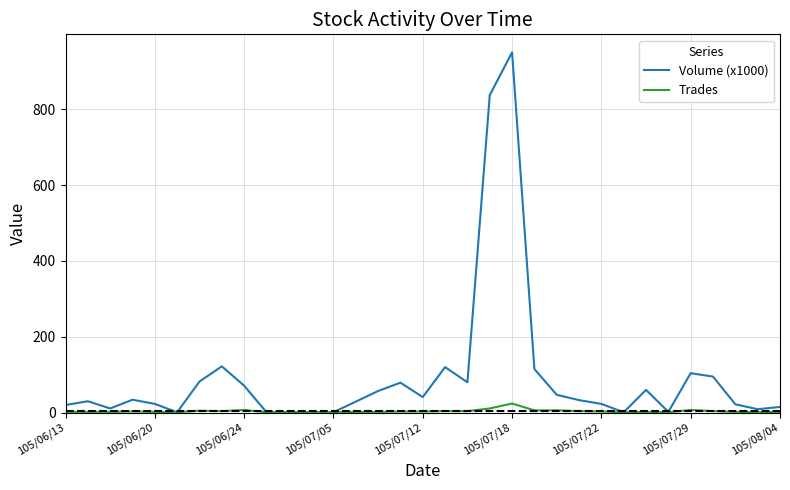

List the series in order of their peak value, highest first.

Volume (x1000), Trades